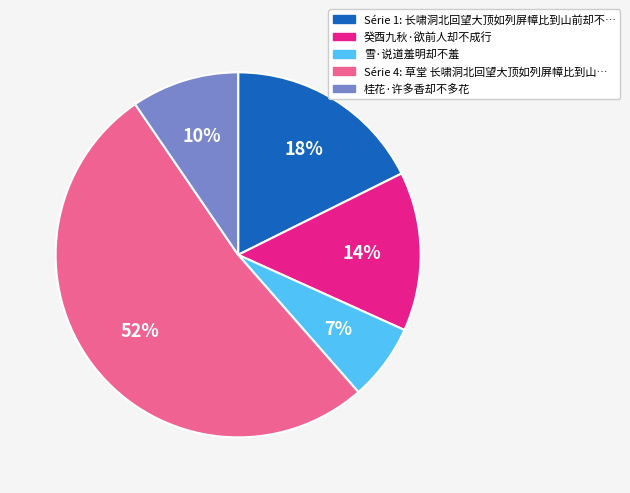

To the nearest percent, what is the average slice percentage?

20%